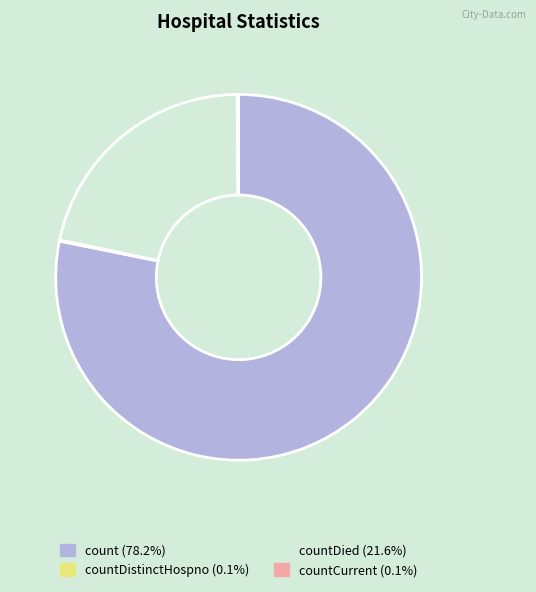

Is there a majority slice in this chart?

Yes